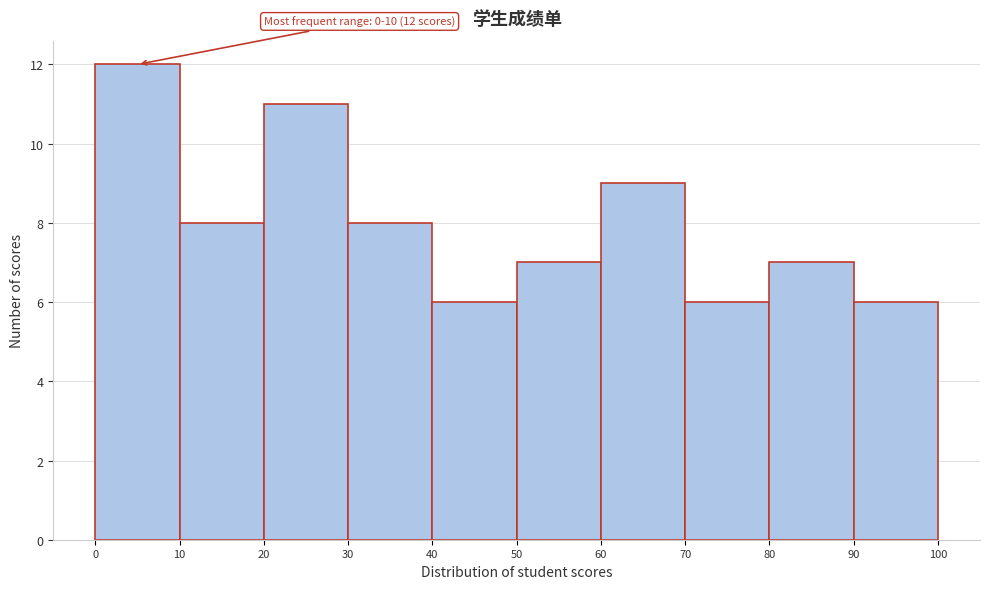

Which range on the x-axis has the tallest bar?

0 to 10